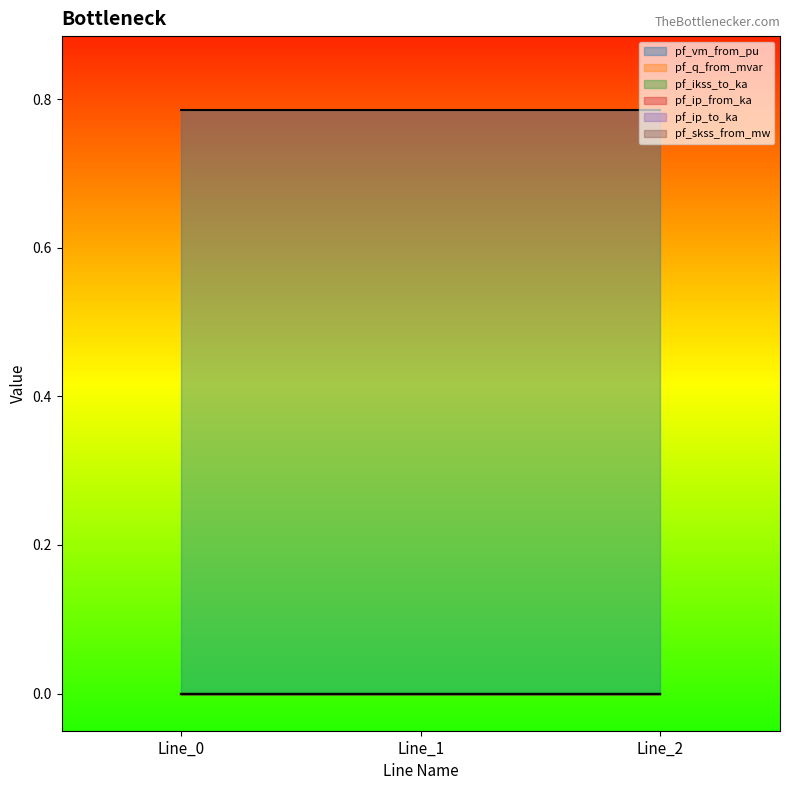

Is the value of pf_ip_to_ka at Line_2 greater than the value of pf_ip_from_ka at Line_0?

No